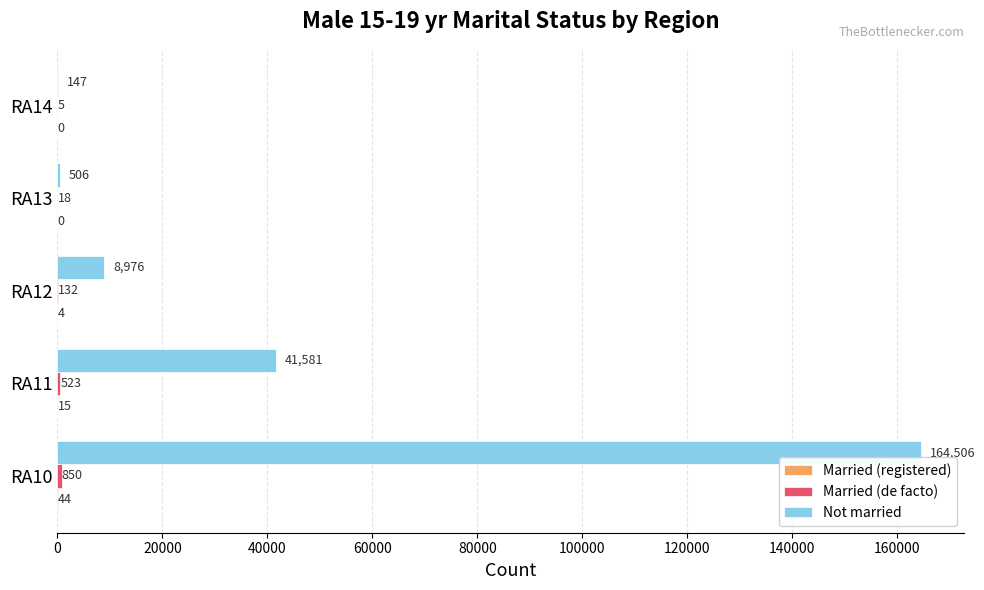

The value of Not married at RA11 is 60174. True or false?

False